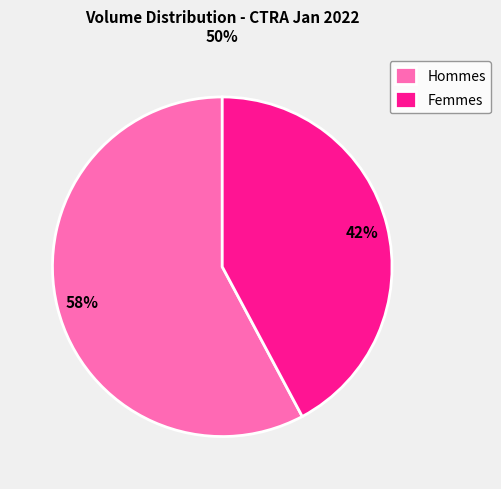

To the nearest percent, what percentage of the pie is Hommes?

58%